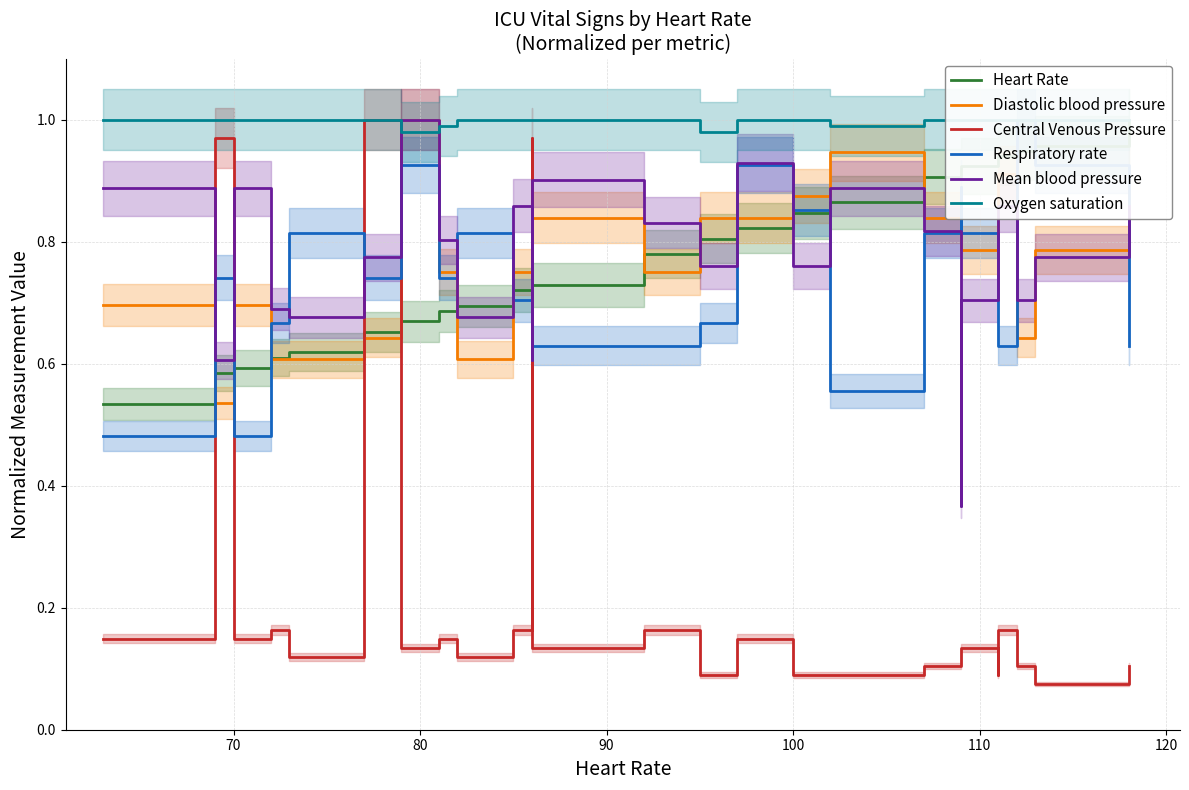

The Mean blood pressure series shows 0.3 at 12. True or false?

False